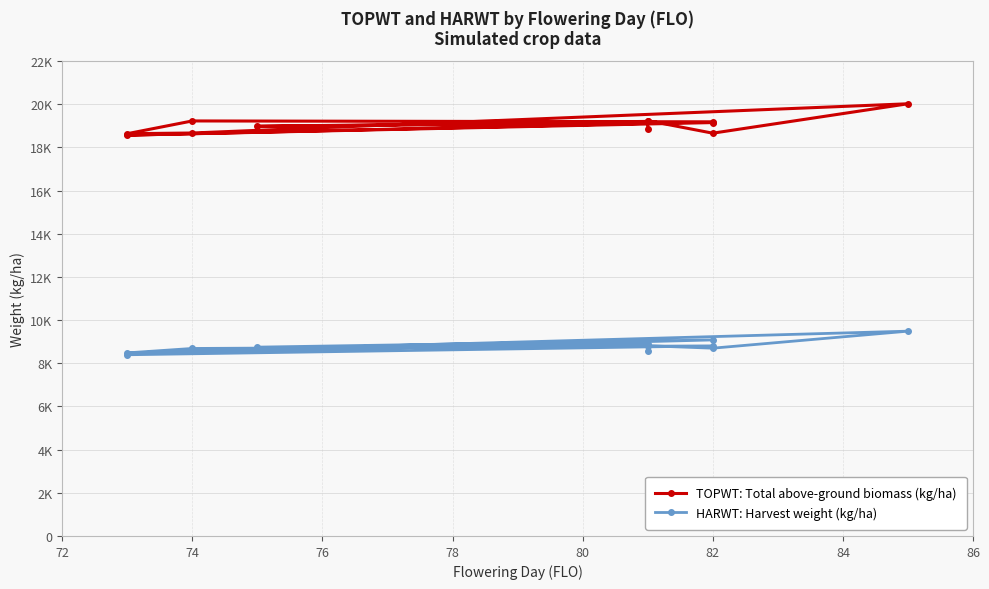

Does the chart have visible grid lines?

Yes